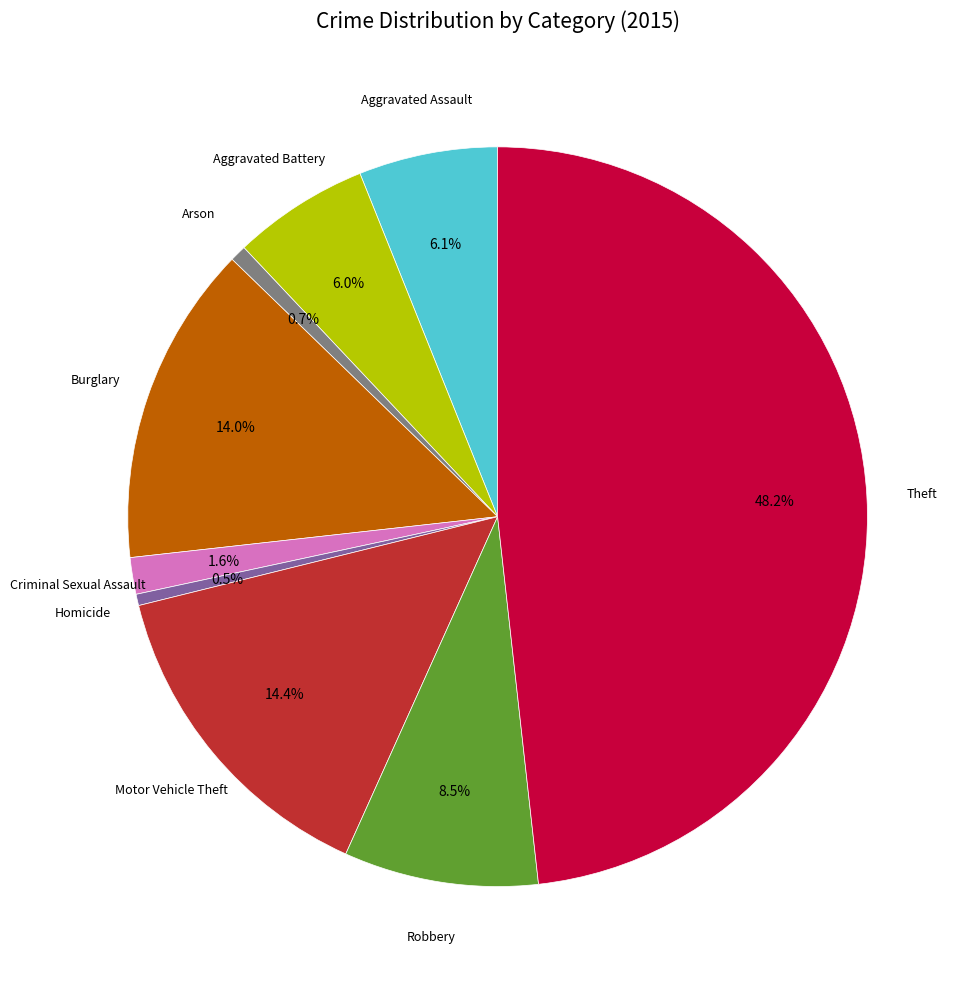

Is there any slice that represents more than half of the pie?

No